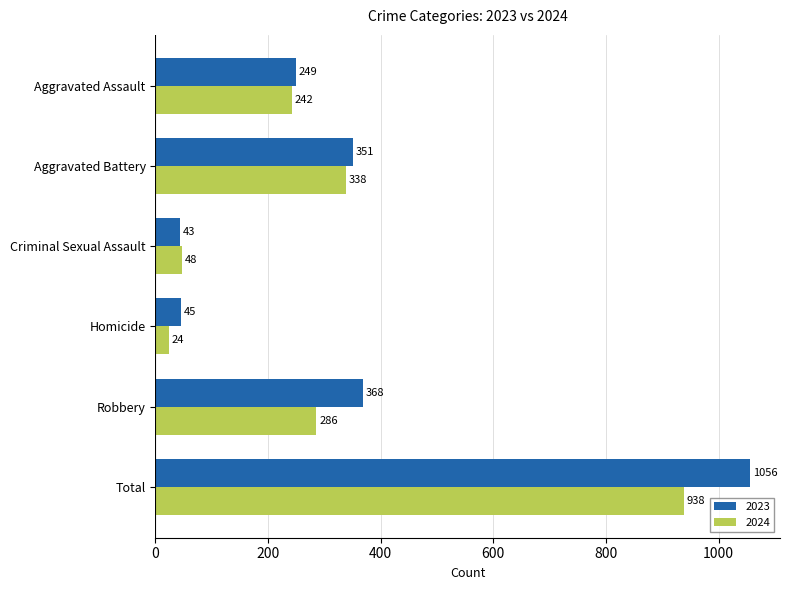

List the labels in order of 2024 value, smallest first.

Homicide, Criminal Sexual Assault, Aggravated Assault, Robbery, Aggravated Battery, Total